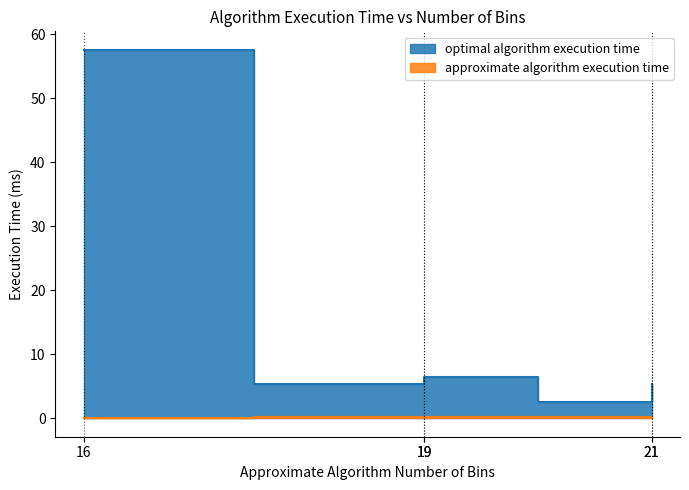

What is the greatest value displayed?

57.6